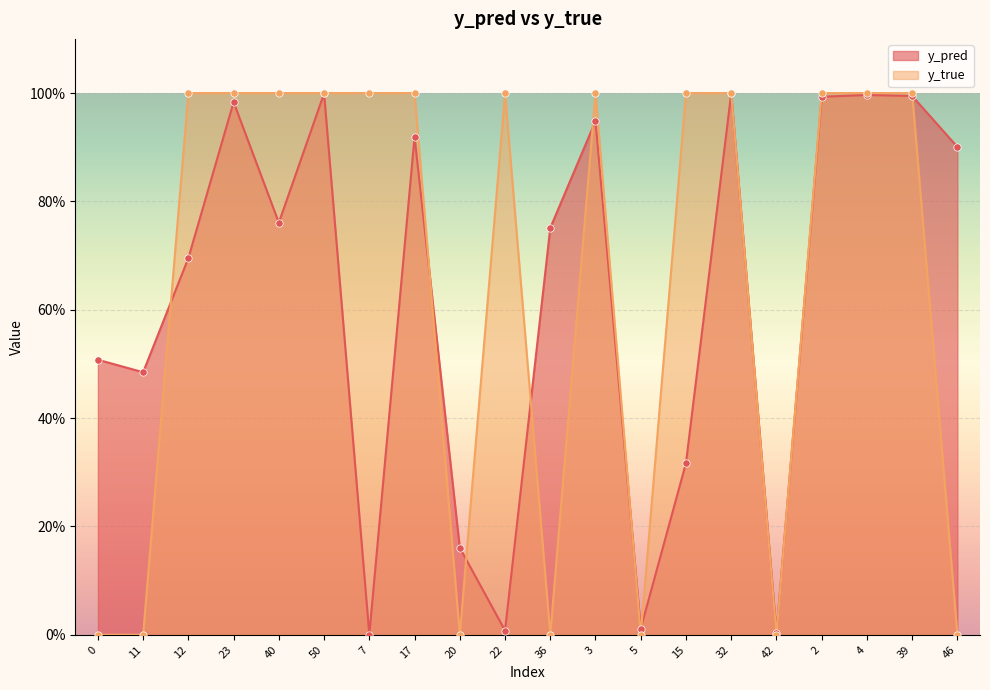

Is the value of y_pred at 17 greater than the value of y_true at 32?

No